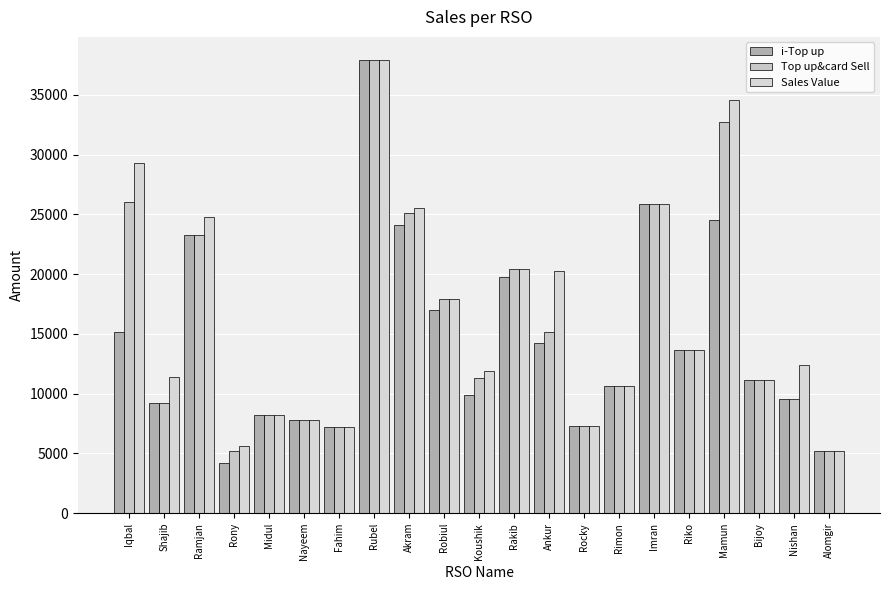

How many bars are there in total?

63